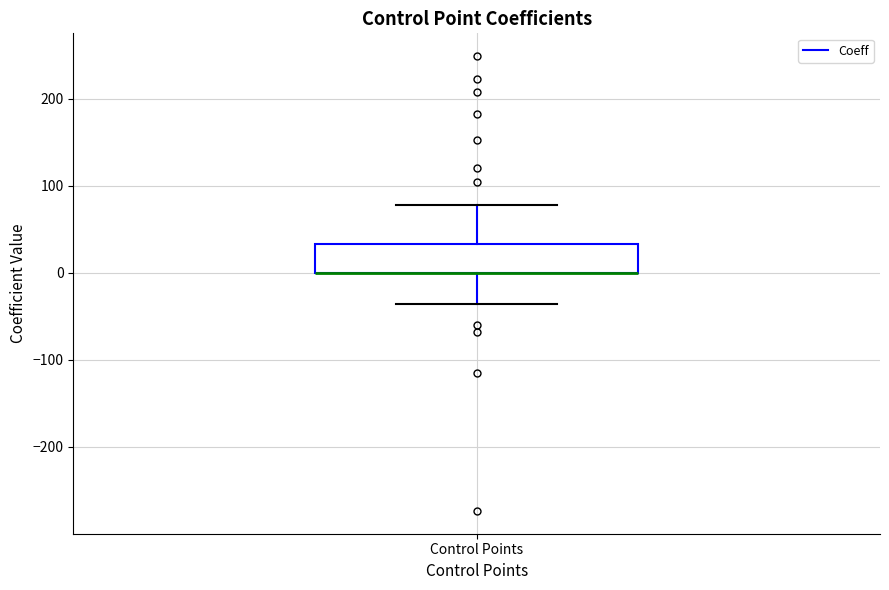

Where is the upper edge of the box for Control Points on the y-axis? The values are not printed on the chart, so give them approximately, as read against the axis.

30